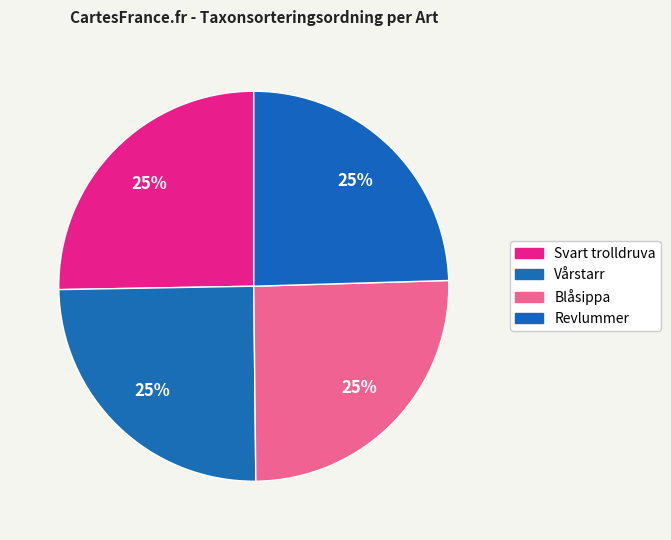

Is Revlummer the majority of the pie?

No